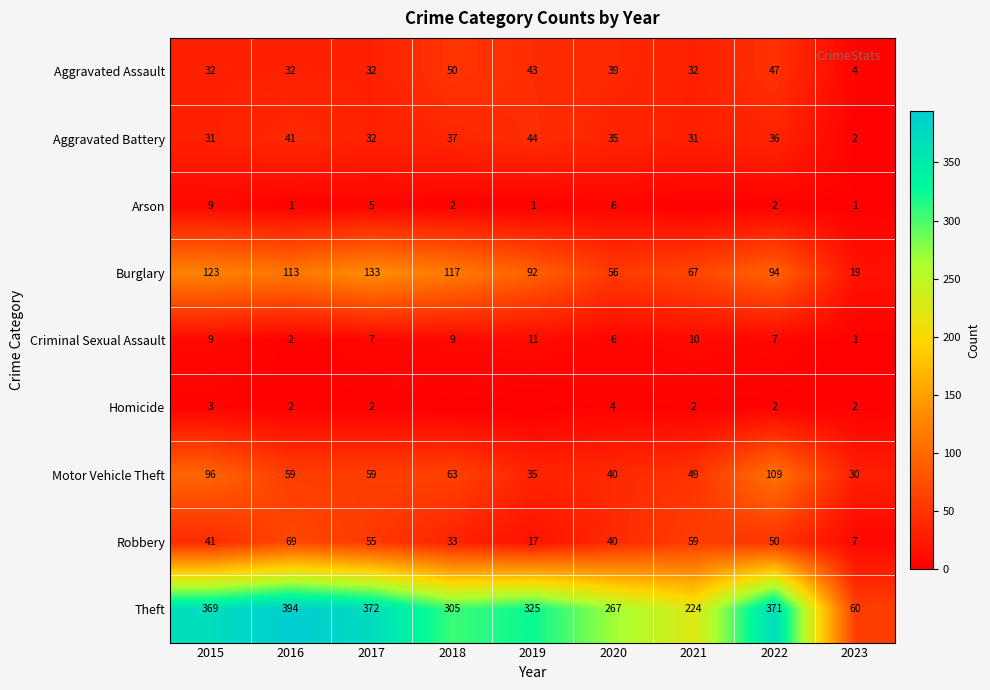

The Motor Vehicle Theft series shows 34 at 2017. True or false?

False